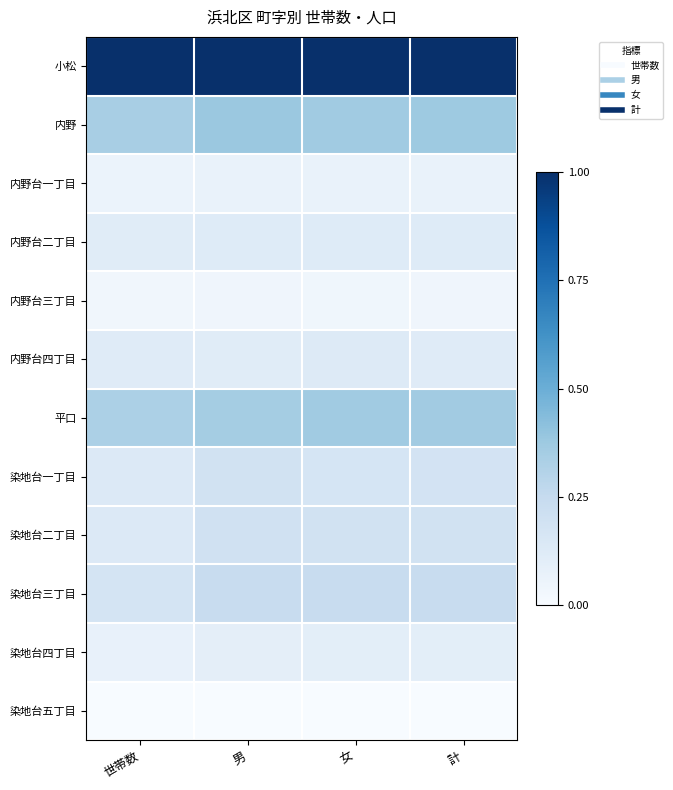

Which label corresponds to the smallest value in the chart?

世帯数